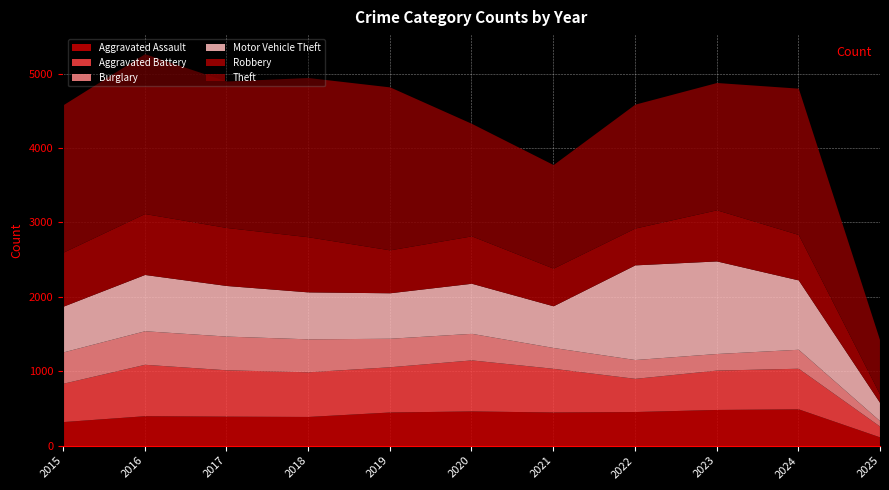

How many data points in Aggravated Assault are above 452?

4